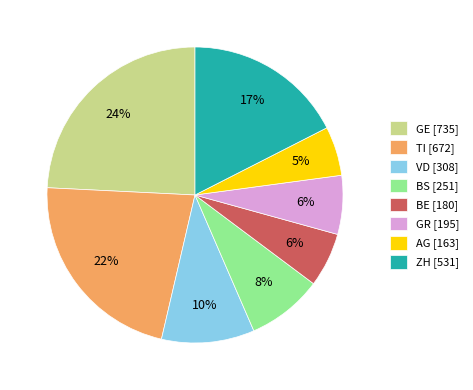

Is it true that BS [251] is 1% of the pie?

False